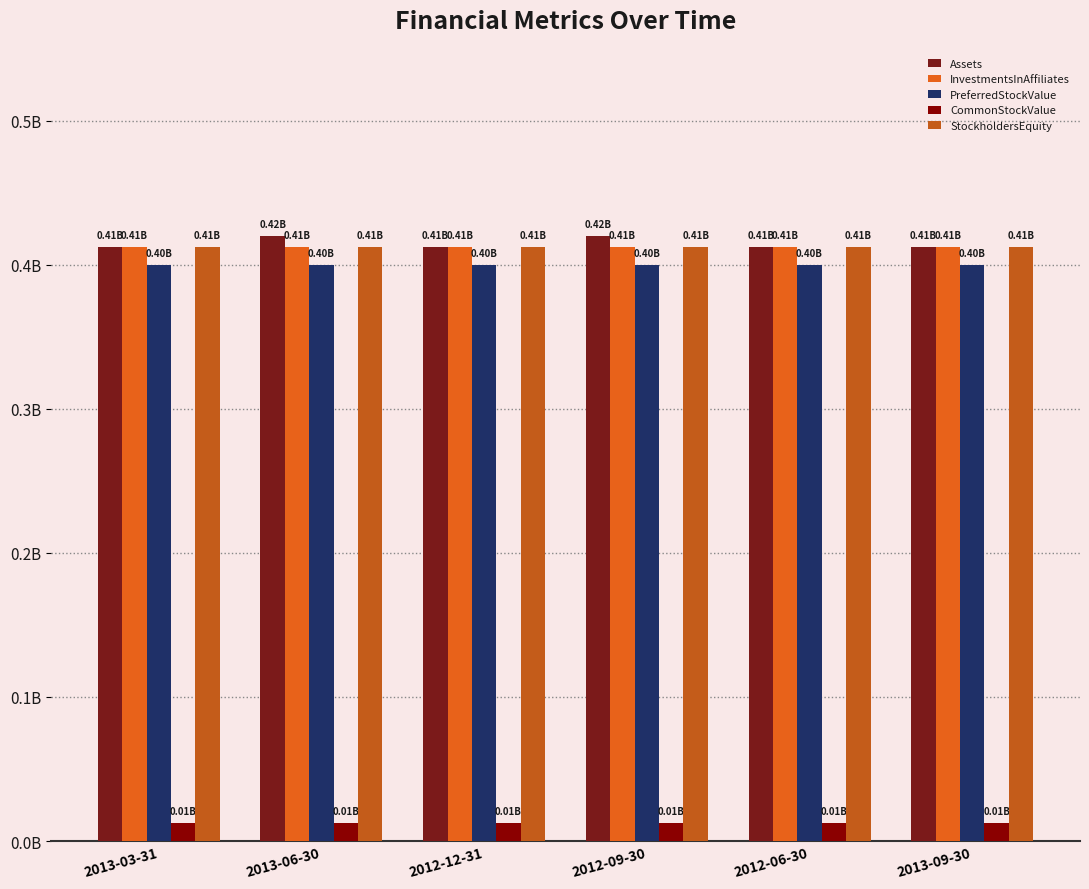

Reading right to left, what are all the values shown in this chart?

Assets: 2013-09-30=0.4	2012-06-30=0.4	2012-09-30=0.4	2012-12-31=0.4	2013-06-30=0.4	2013-03-31=0.4
InvestmentsInAffiliates: 2013-09-30=0.4	2012-06-30=0.4	2012-09-30=0.4	2012-12-31=0.4	2013-06-30=0.4	2013-03-31=0.4
PreferredStockValue: 2013-09-30=0.4	2012-06-30=0.4	2012-09-30=0.4	2012-12-31=0.4	2013-06-30=0.4	2013-03-31=0.4
CommonStockValue: 2013-09-30=0.0	2012-06-30=0.0	2012-09-30=0.0	2012-12-31=0.0	2013-06-30=0.0	2013-03-31=0.0
StockholdersEquity: 2013-09-30=0.4	2012-06-30=0.4	2012-09-30=0.4	2012-12-31=0.4	2013-06-30=0.4	2013-03-31=0.4